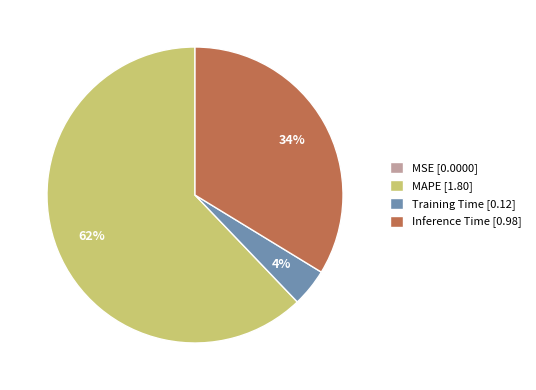

Which category accounts for the majority?

MAPE [1.80]